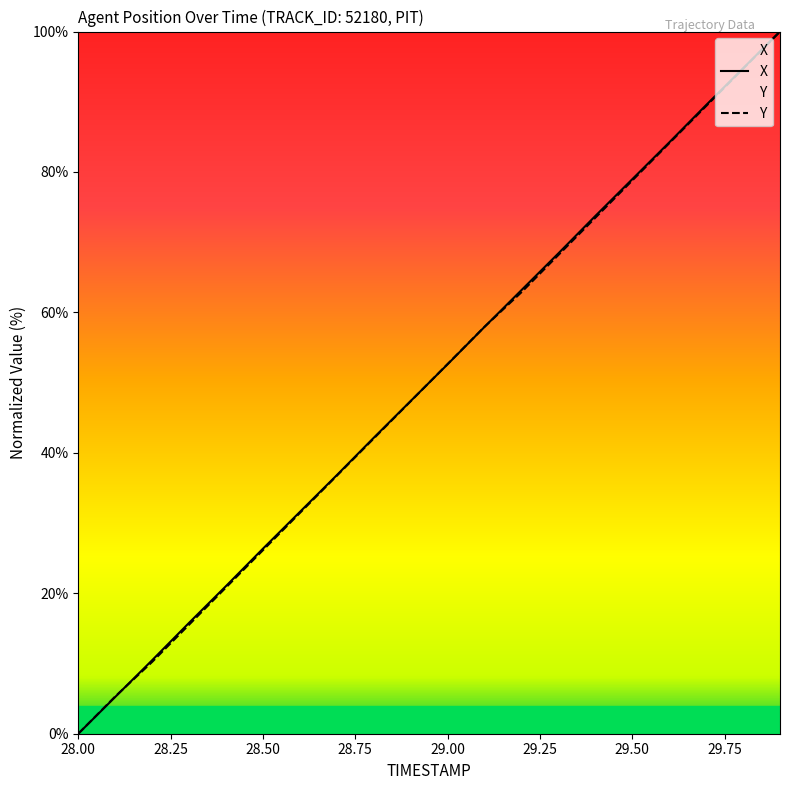

The value of Y at 28.9 is 47.3. True or false?

True